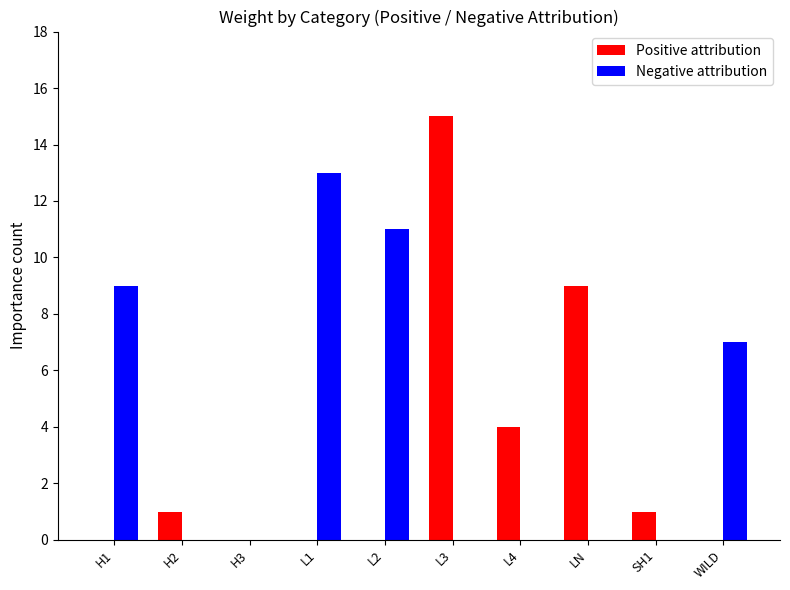

What is the maximum value shown in the chart?

15